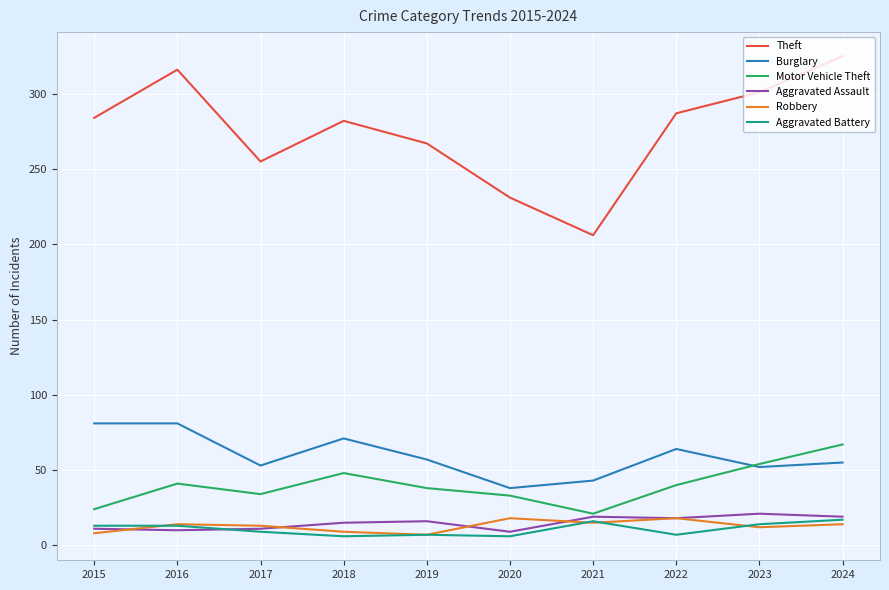

What is the maximum value shown in the chart?

325